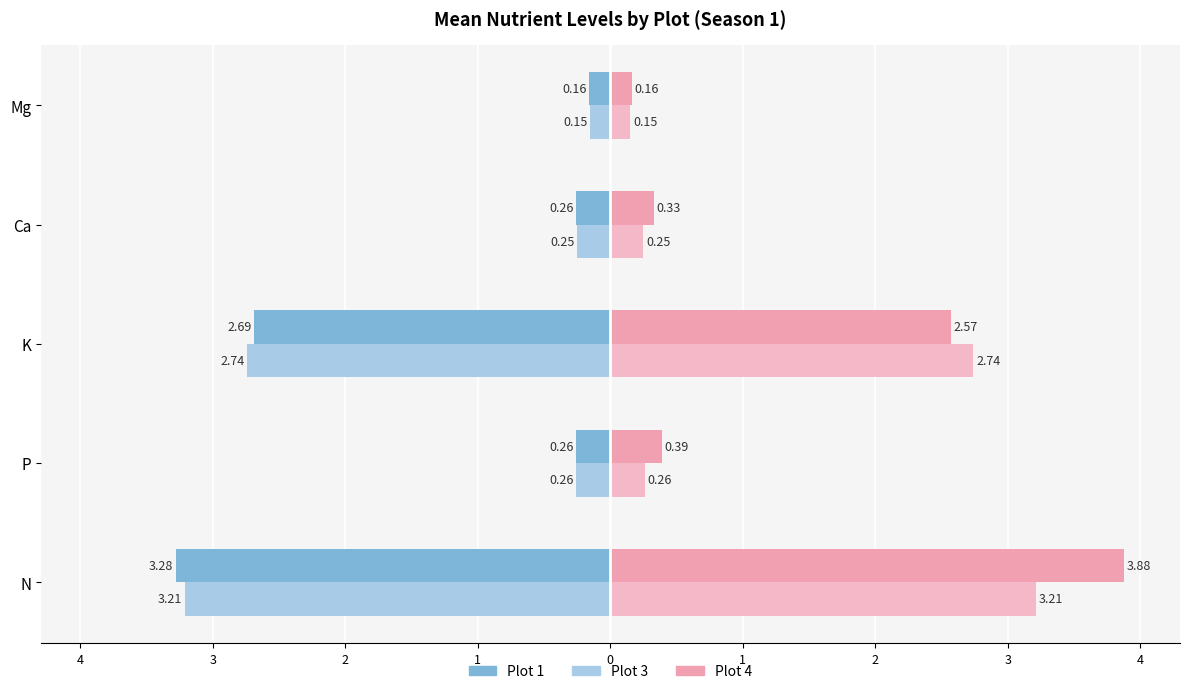

Reading left to right, transcribe all the data shown in this chart.

Plot 1: -3.3	-0.3	-2.7	-0.3	-0.2
Plot 3: -3.2	-0.3	-2.7	-0.2	-0.1
Plot 4: 3.9	0.4	2.6	0.3	0.2
Plot 3 (right): 3.2	0.3	2.7	0.2	0.1